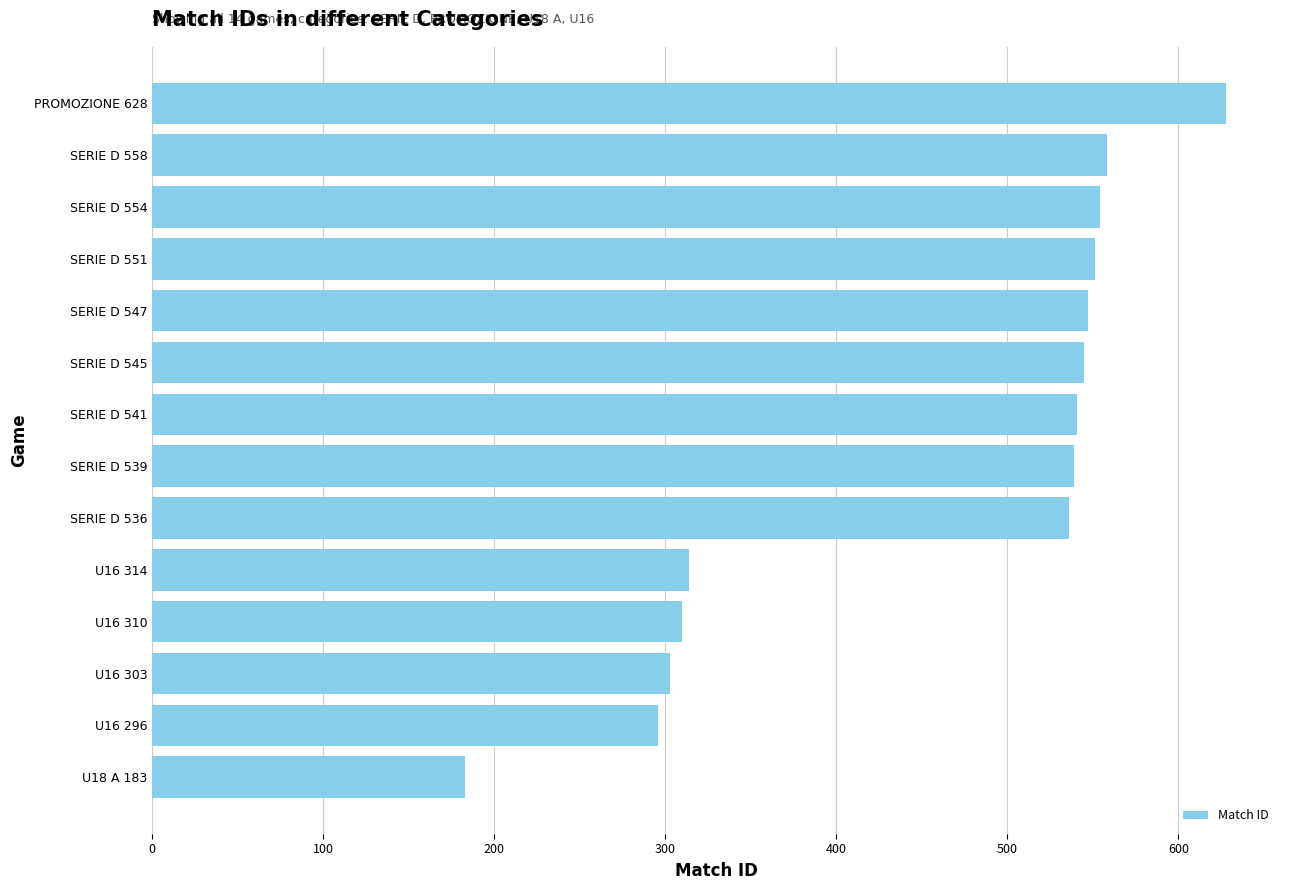

The value at SERIE D 541 is 131. True or false?

False